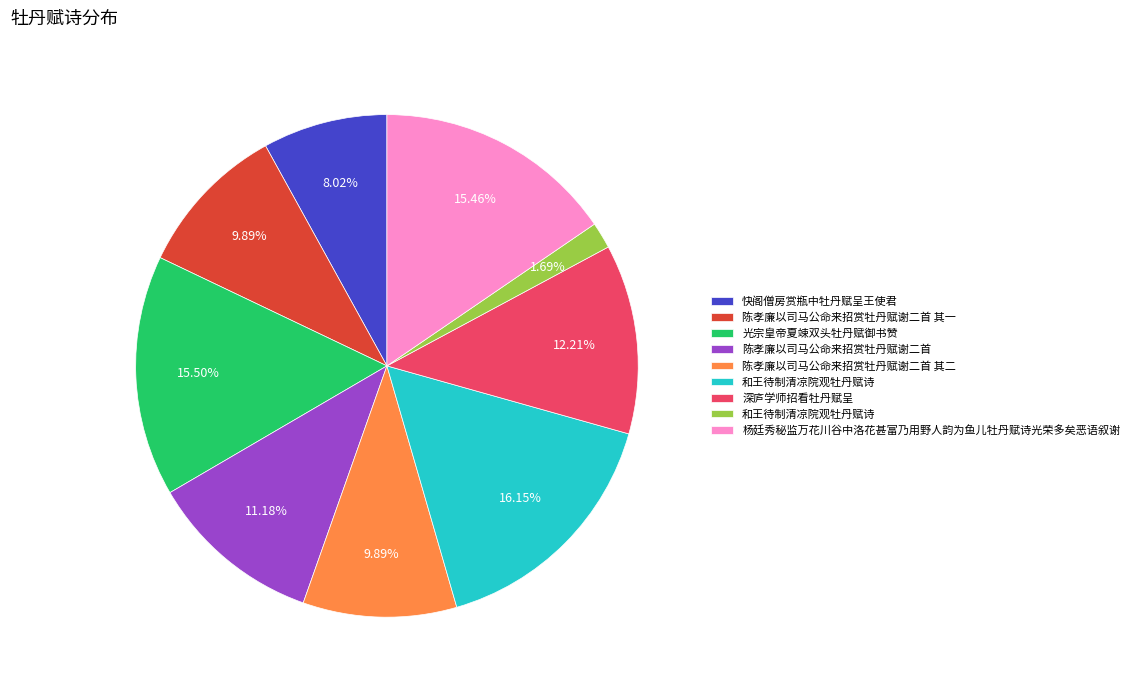

Does any single category account for the majority?

No